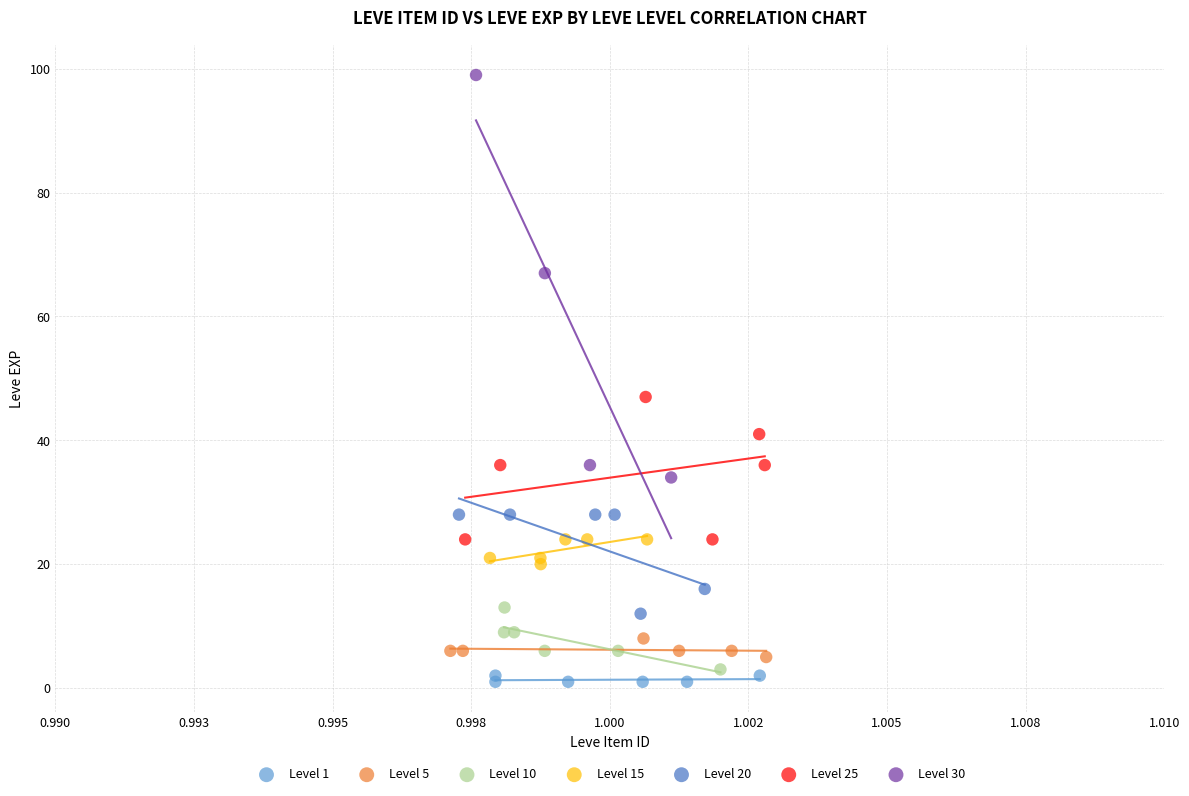

Which series has the largest Y range (max minus min)?

Level 30